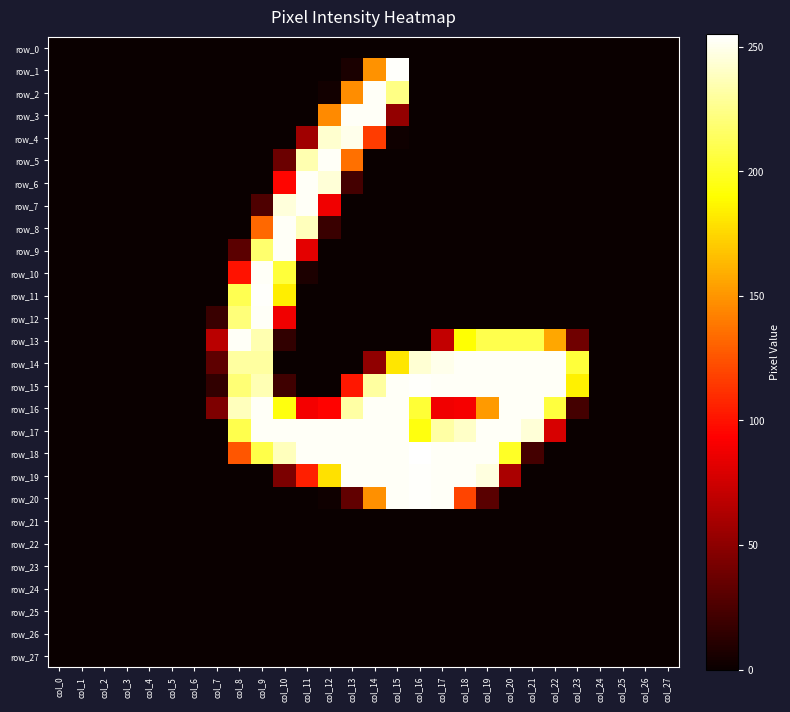

Which series has the largest range (max minus min)?

row_18